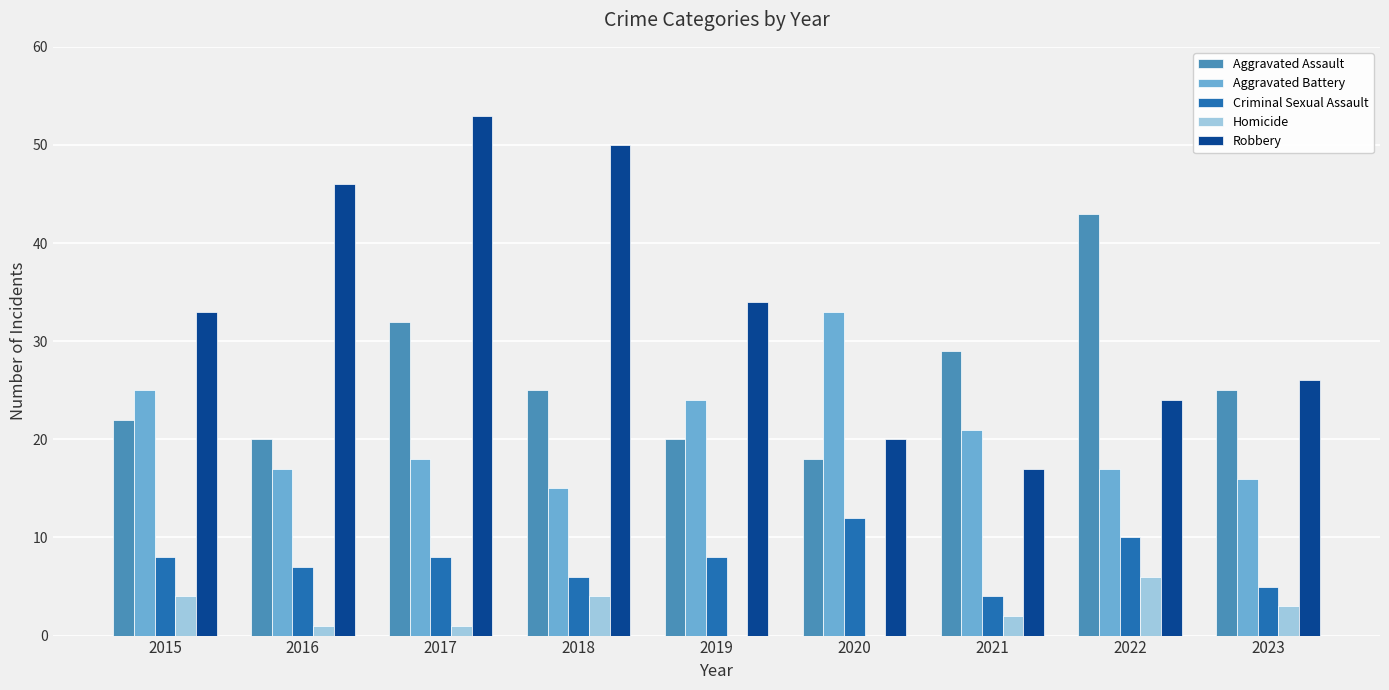

At which label does Aggravated Battery reach its peak?

2020